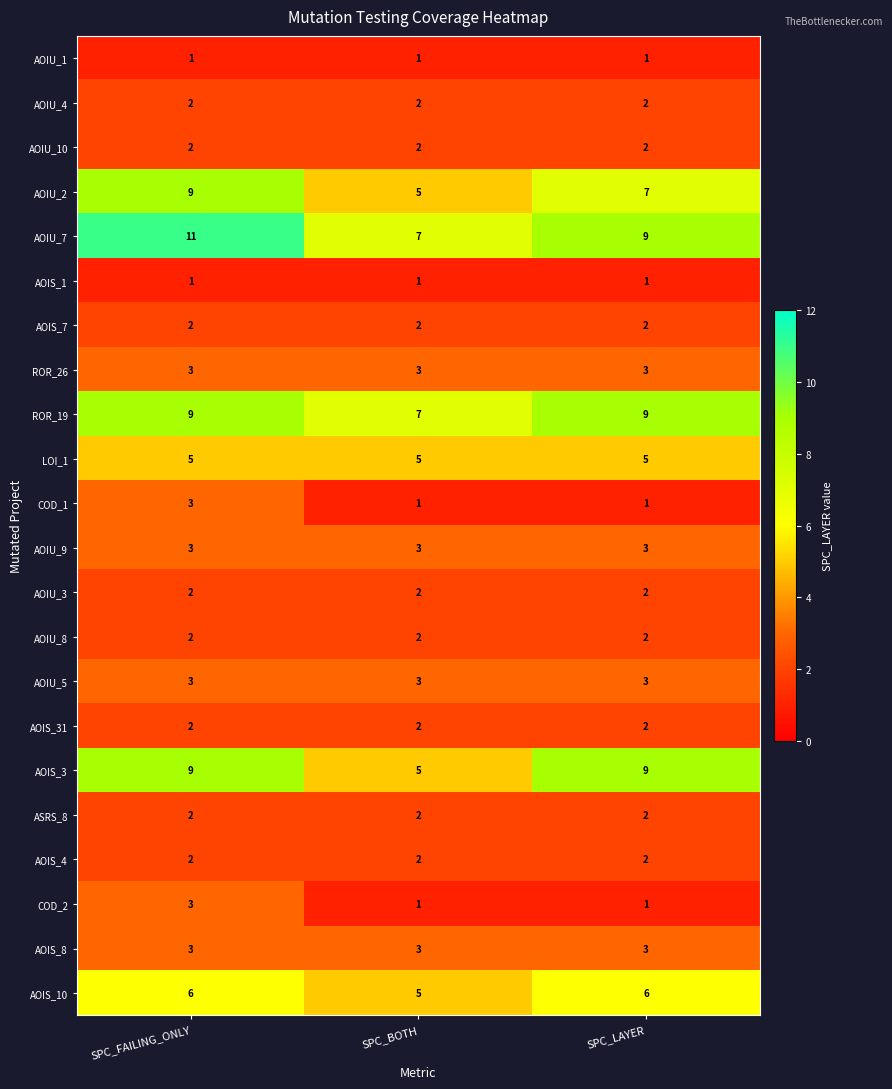

How many AOIS_10 values are between 5 and 6?

3